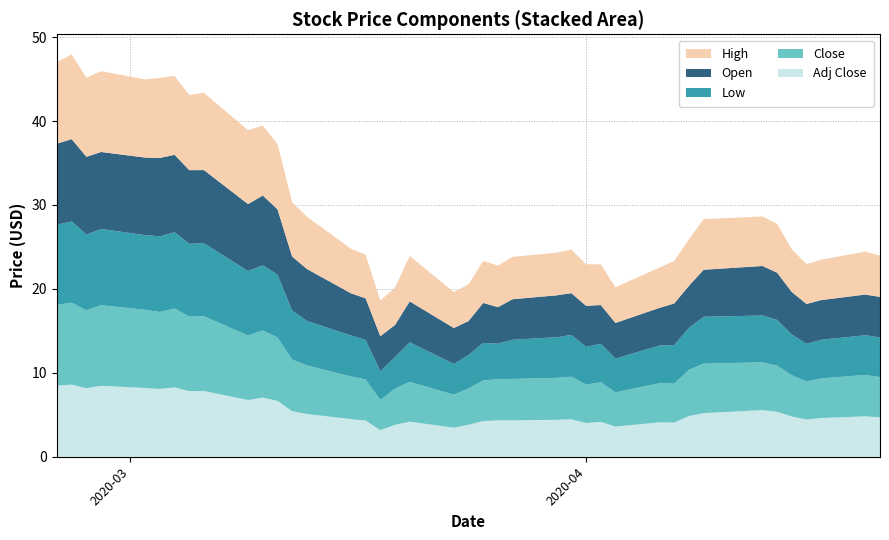

Reading left to right, transcribe all the data shown in this chart.

Adj Close: 0=8.5	1=8.6	2=8.2	3=8.4	4=8.2	5=8.1	6=8.3	7=7.8	8=7.8	9=6.8	10=7.0	11=6.7	12=5.4	13=5.1	14=4.5	15=4.3	16=3.2	17=3.8	18=4.2	19=3.5	20=3.8	21=4.3	22=4.3	23=4.3	24=4.4	25=4.5	26=4.0	27=4.2	28=3.6	29=4.1	30=4.1	31=4.8	32=5.2	33=5.6	34=5.4	35=4.8	36=4.4	37=4.6	38=4.8	39=4.7
Close: 0=9.6	1=9.8	2=9.3	3=9.6	4=9.3	5=9.2	6=9.4	7=8.9	8=8.9	9=7.7	10=8.0	11=7.6	12=6.2	13=5.8	14=5.1	15=4.9	16=3.6	17=4.3	18=4.8	19=3.9	20=4.3	21=4.8	22=4.9	23=4.9	24=5.0	25=5.1	26=4.6	27=4.7	28=4.1	29=4.7	30=4.6	31=5.5	32=5.9	33=5.7	34=5.5	35=4.9	36=4.5	37=4.7	38=4.9	39=4.8
Low: 0=9.5	1=9.7	2=9.0	3=9.1	4=8.9	5=9.0	6=9.1	7=8.7	8=8.7	9=7.7	10=7.8	11=7.5	12=5.8	13=5.3	14=4.9	15=4.7	16=3.4	17=3.8	18=4.7	19=3.7	20=4.0	21=4.5	22=4.2	23=4.7	24=4.8	25=5.0	26=4.5	27=4.6	28=4.0	29=4.5	30=4.6	31=5.0	32=5.6	33=5.6	34=5.5	35=4.9	36=4.5	37=4.6	38=4.7	39=4.7
Open: 0=9.7	1=9.8	2=9.3	3=9.2	4=9.2	5=9.3	6=9.2	7=8.8	8=8.7	9=8.0	10=8.3	11=7.8	12=6.4	13=6.2	14=5.0	15=5.0	16=4.2	17=3.8	18=4.9	19=4.3	20=4.0	21=4.8	22=4.3	23=4.8	24=5.0	25=5.0	26=4.9	27=4.6	28=4.2	29=4.5	30=5.0	31=5.0	32=5.6	33=5.9	34=5.6	35=5.1	36=4.8	37=4.7	38=4.8	39=4.8
High: 0=9.7	1=10.1	2=9.4	3=9.6	4=9.3	5=9.5	6=9.4	7=8.9	8=9.2	9=8.8	10=8.3	11=7.8	12=6.5	13=6.2	14=5.3	15=5.2	16=4.2	17=4.5	18=5.4	19=4.3	20=4.4	21=5.0	22=5.0	23=5.0	24=5.1	25=5.2	26=5.0	27=4.8	28=4.2	29=4.8	30=5.1	31=5.5	32=6.0	33=5.9	34=5.8	35=5.1	36=4.8	37=4.8	38=5.1	39=4.9